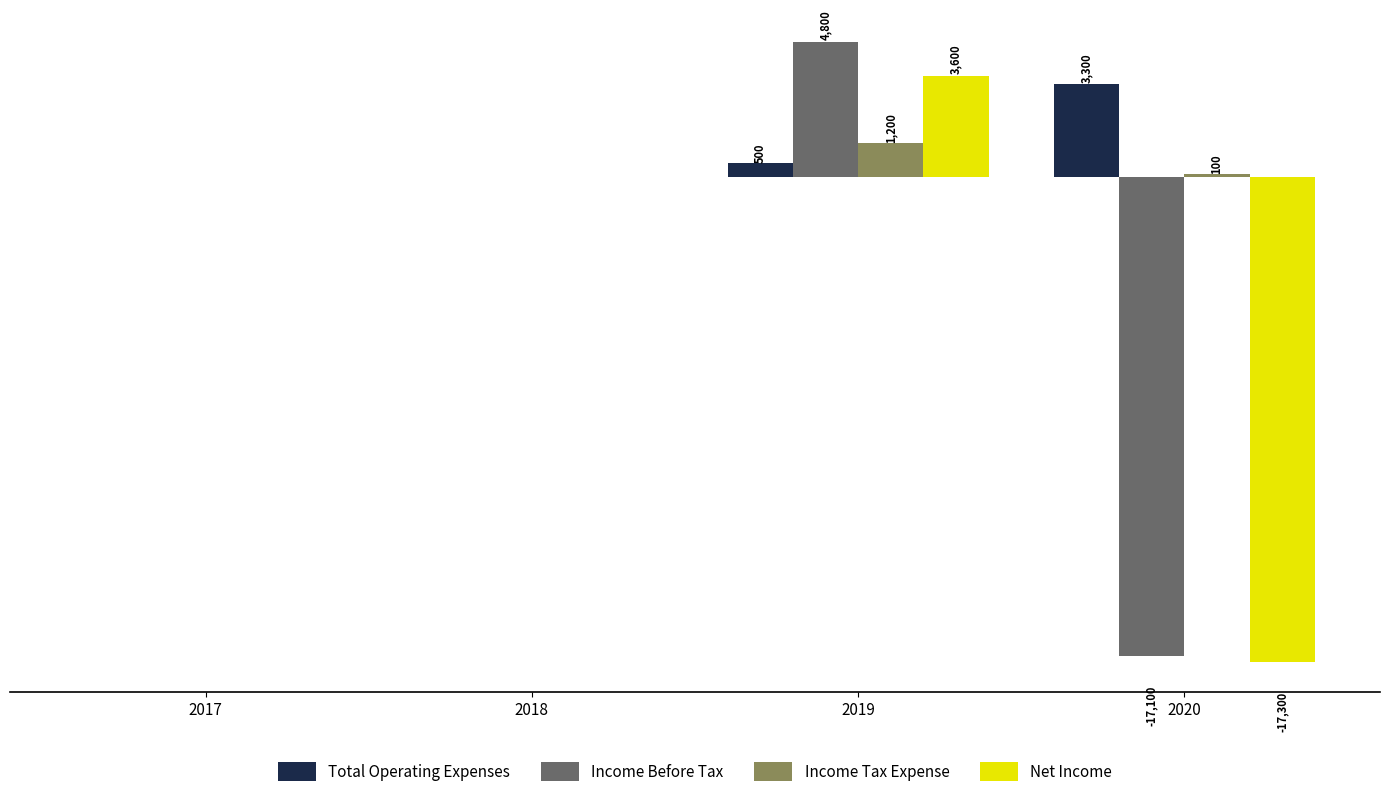

Is the value of Total Operating Expenses at 2020 greater than the value of Net Income at 2020?

Yes